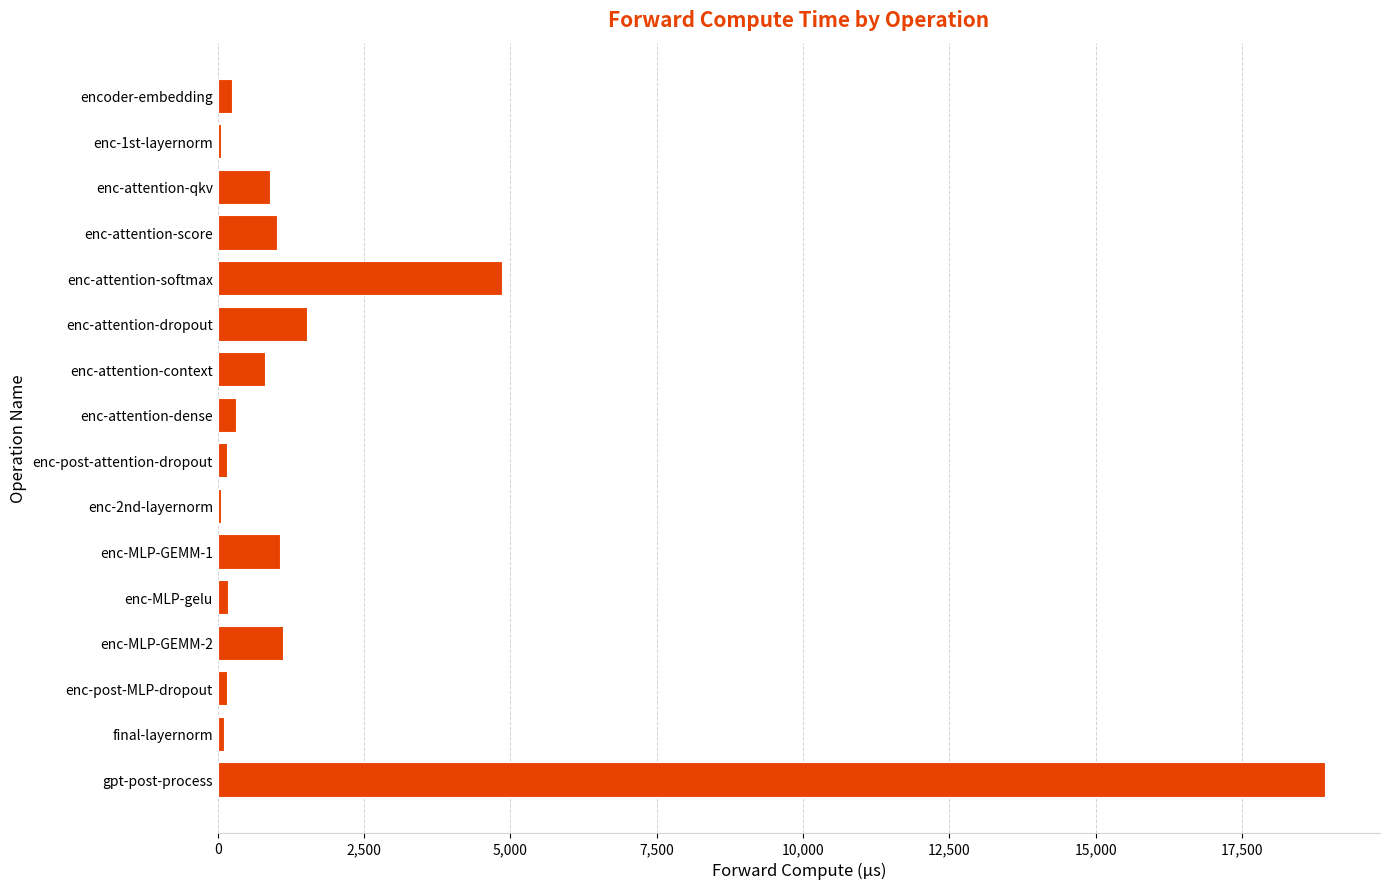

Where is the data nearest to the value 9480?

enc-attention-softmax